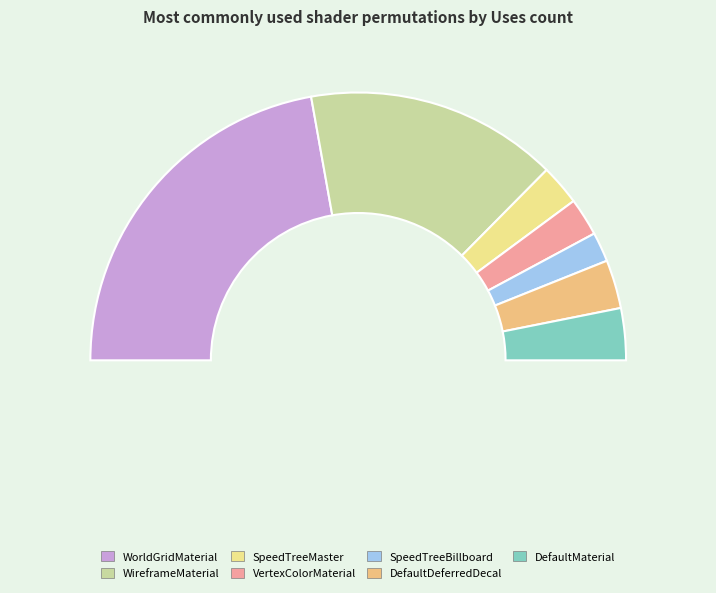

What is the change in value from DefaultDeferredDecalMaterial to DefaultMaterial?

+8